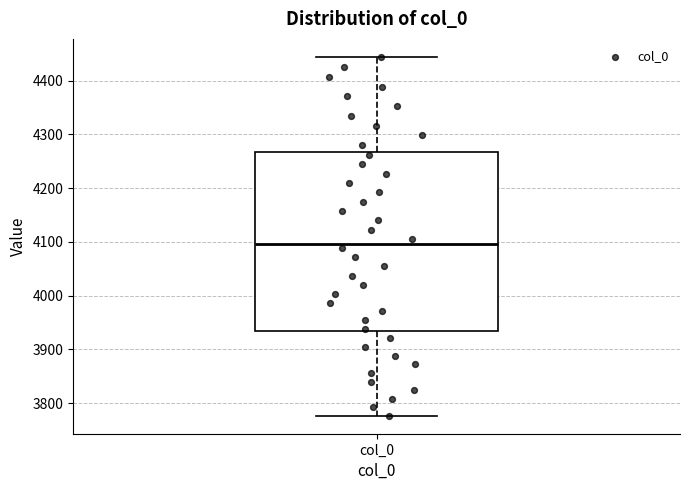

Read this box plot against the y-axis: the position of the median line, the range covered by the box, and the ends of both whiskers. The values are not printed on the chart, so give them approximately, as read against the axis.

median 4100, box 3930 to 4270, whiskers 3780 to 4440